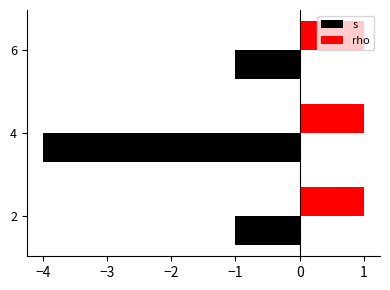

What is the greatest value displayed?

1